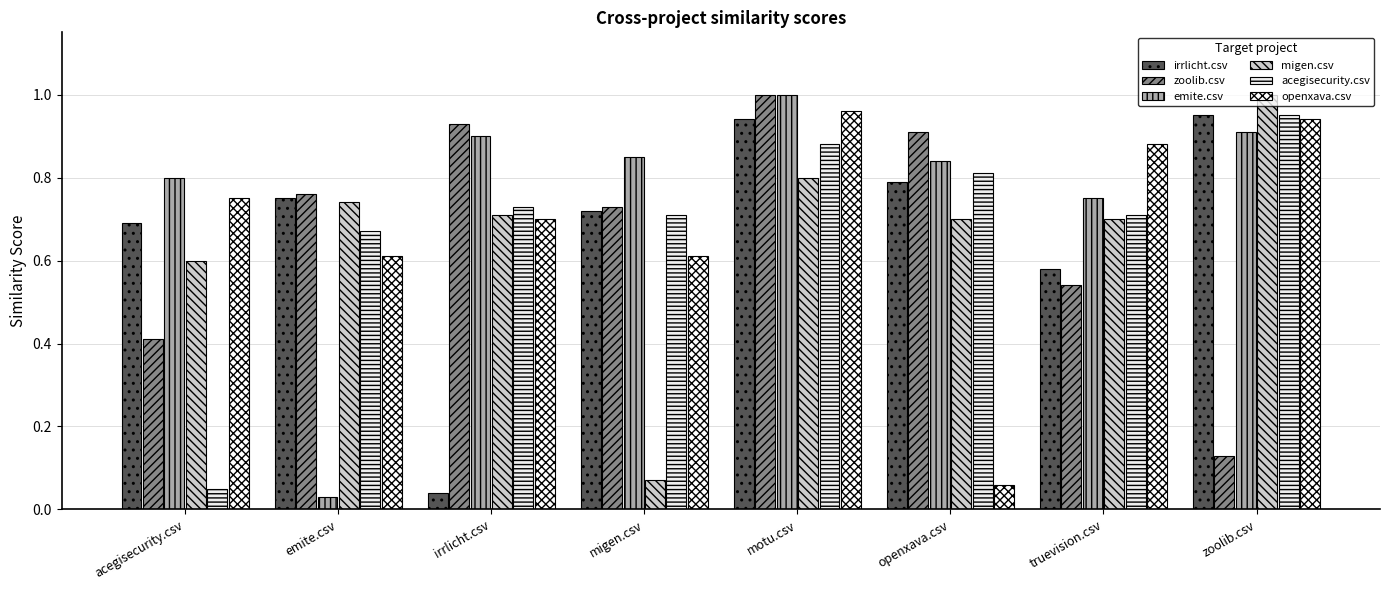

What is the difference between the second highest and second lowest values in the acegisecurity.csv series?

0.2